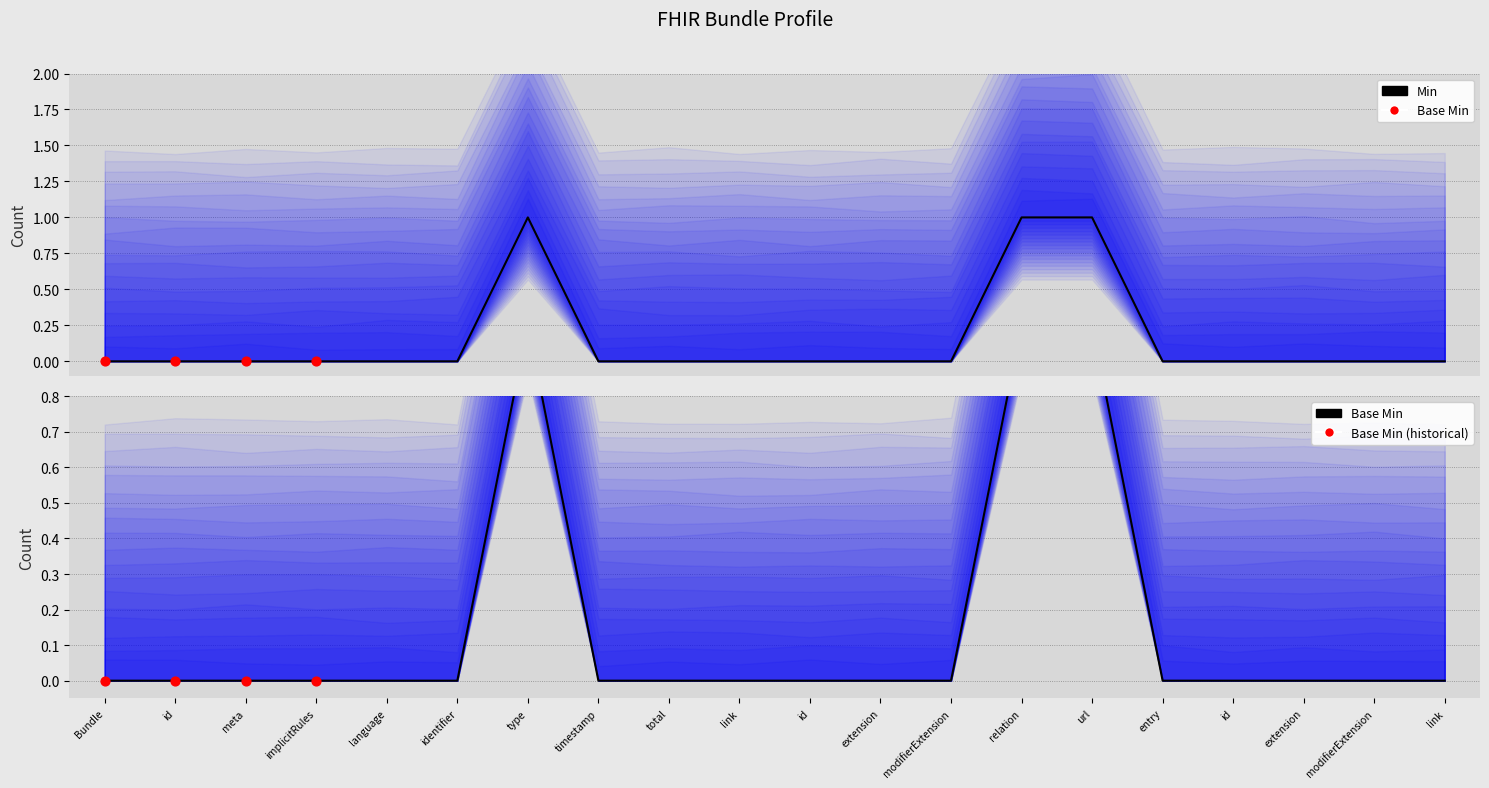

At how many categories does at least one series exceed 0?

3